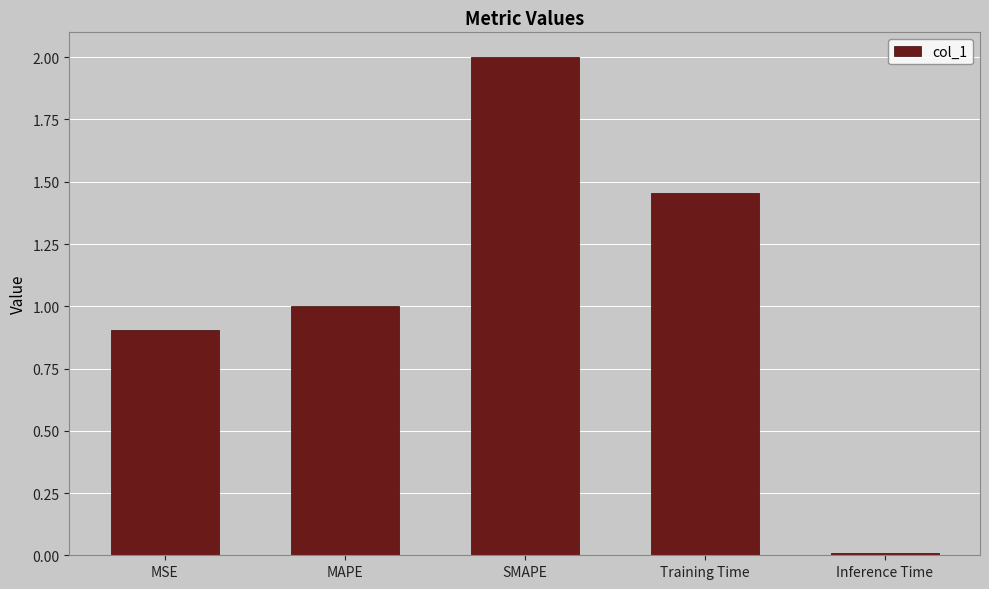

Count the number of data series in this chart.

1